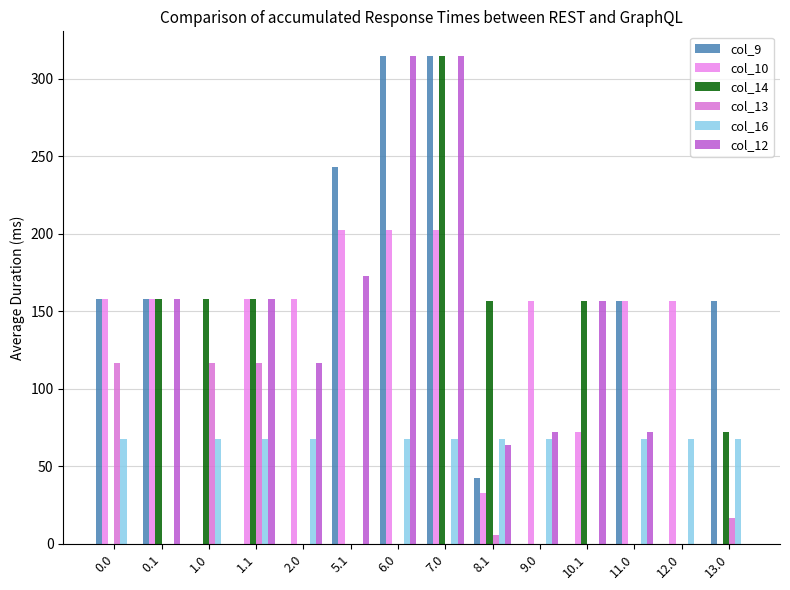

Are the bars grouped side by side (vs. stacked)?

Yes